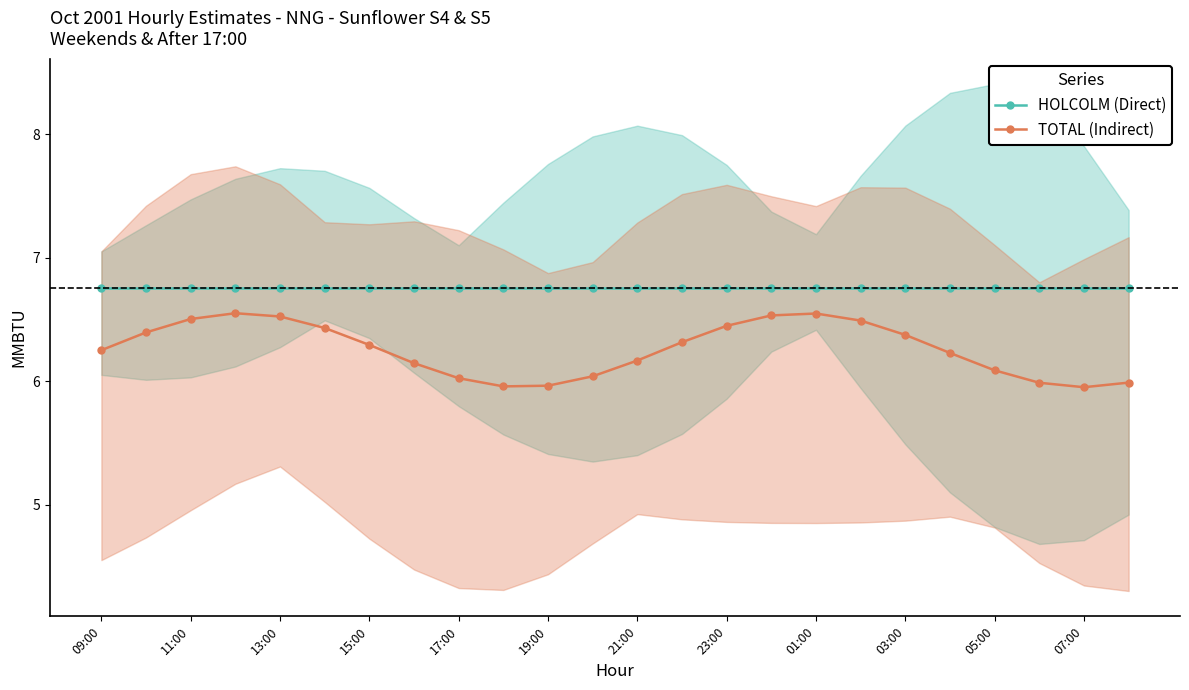

The HOLCOLM (Direct) series shows 3.7 at 03:00. True or false?

False